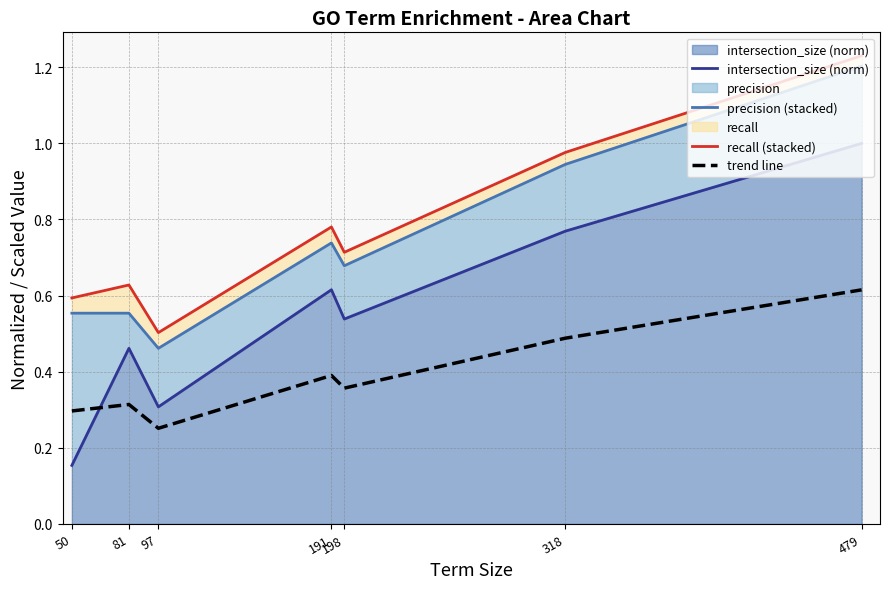

True or false: intersection_size (norm) has a value of 0.2 at 50.

True